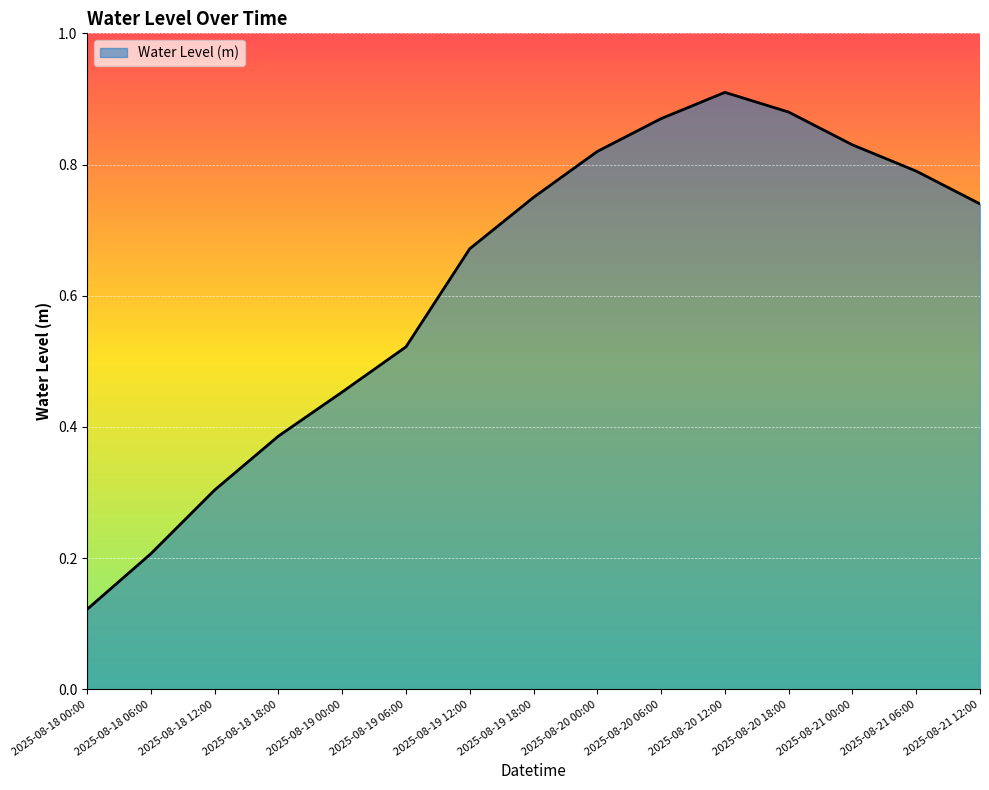

List the labels in order of value, largest first.

2025-08-20 12:00, 2025-08-20 18:00, 2025-08-20 06:00, 2025-08-21 00:00, 2025-08-20 00:00, 2025-08-21 06:00, 2025-08-19 18:00, 2025-08-21 12:00, 2025-08-19 12:00, 2025-08-19 06:00, 2025-08-19 00:00, 2025-08-18 18:00, 2025-08-18 12:00, 2025-08-18 06:00, 2025-08-18 00:00